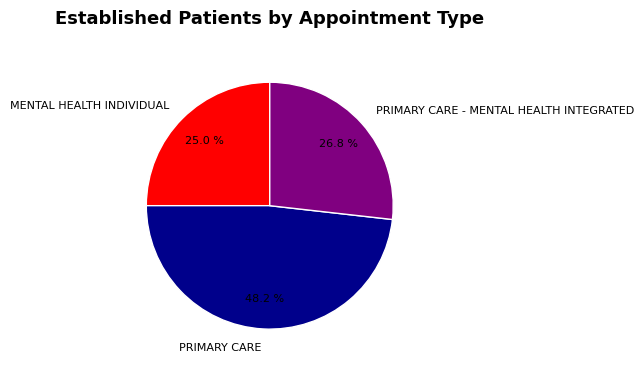

Which has a higher value, MENTAL HEALTH INDIVIDUAL or PRIMARY CARE - MENTAL HEALTH INTEGRATED?

PRIMARY CARE - MENTAL HEALTH INTEGRATED